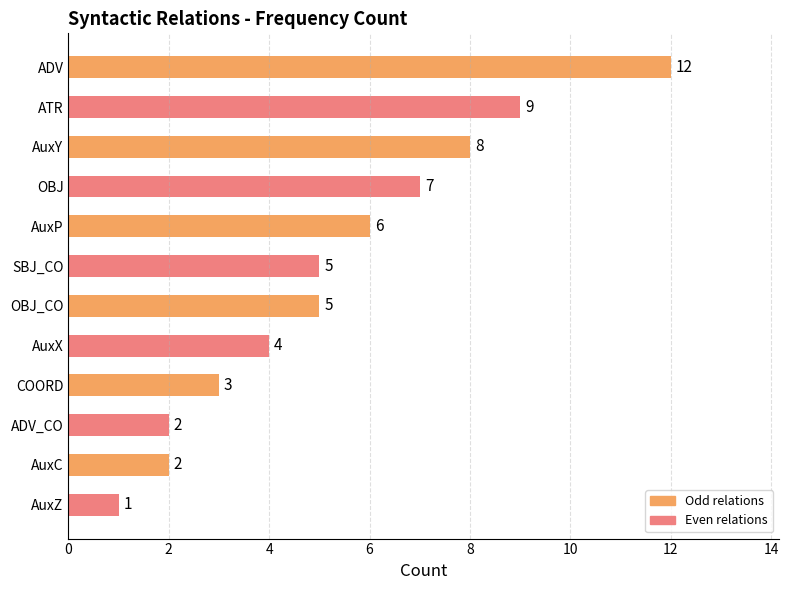

What is the label of the 7th bar from the left?

OBJ_CO